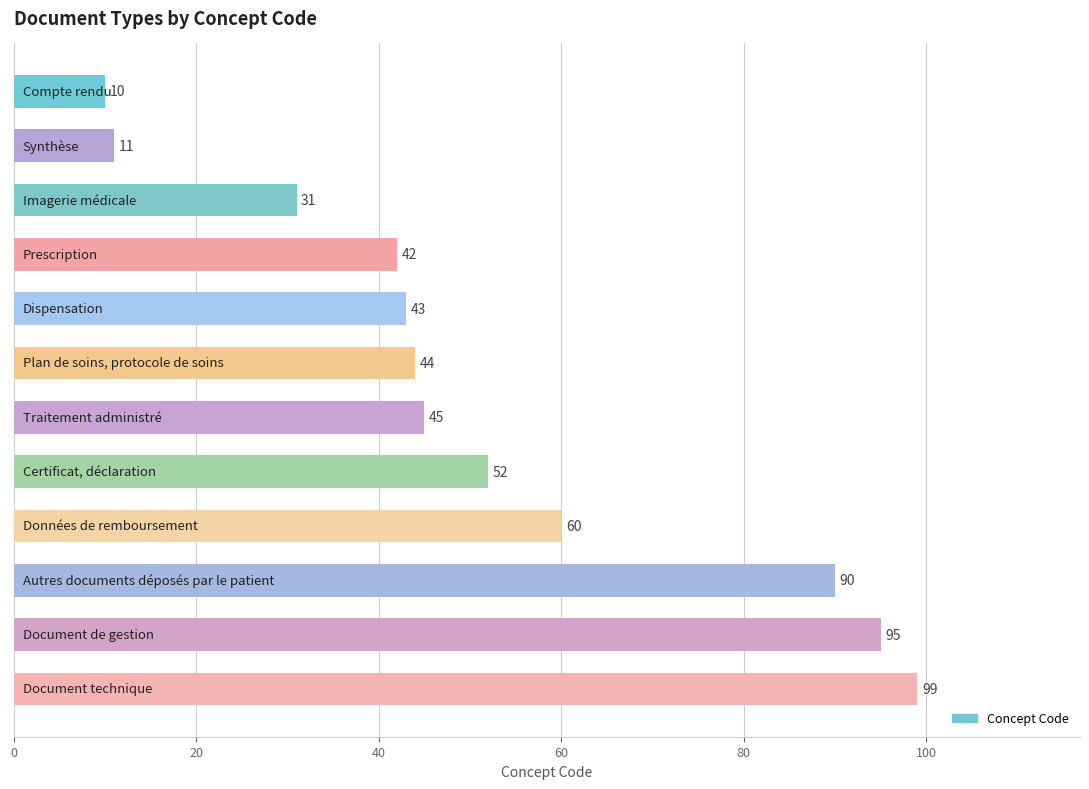

What is the average value?

52